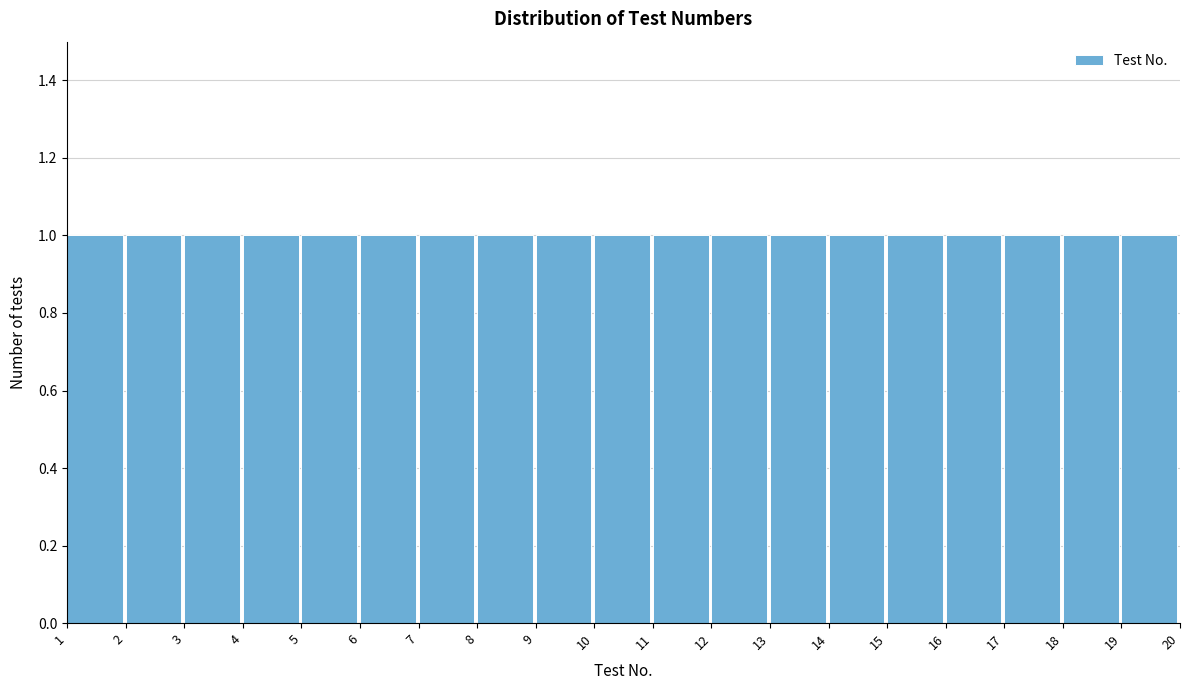

What is the height of the bar covering 13 to 14 on the x-axis? The values are not printed on the chart, so give them approximately, as read against the axis.

1